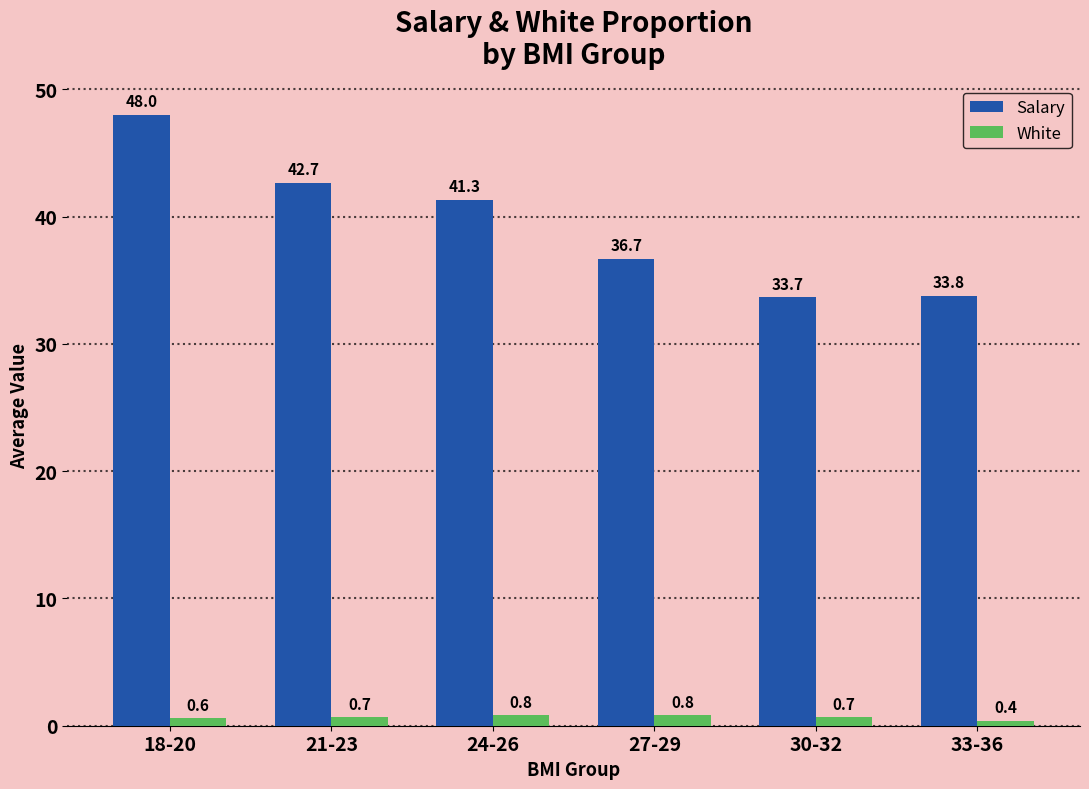

Which series has the largest range (max minus min)?

Salary